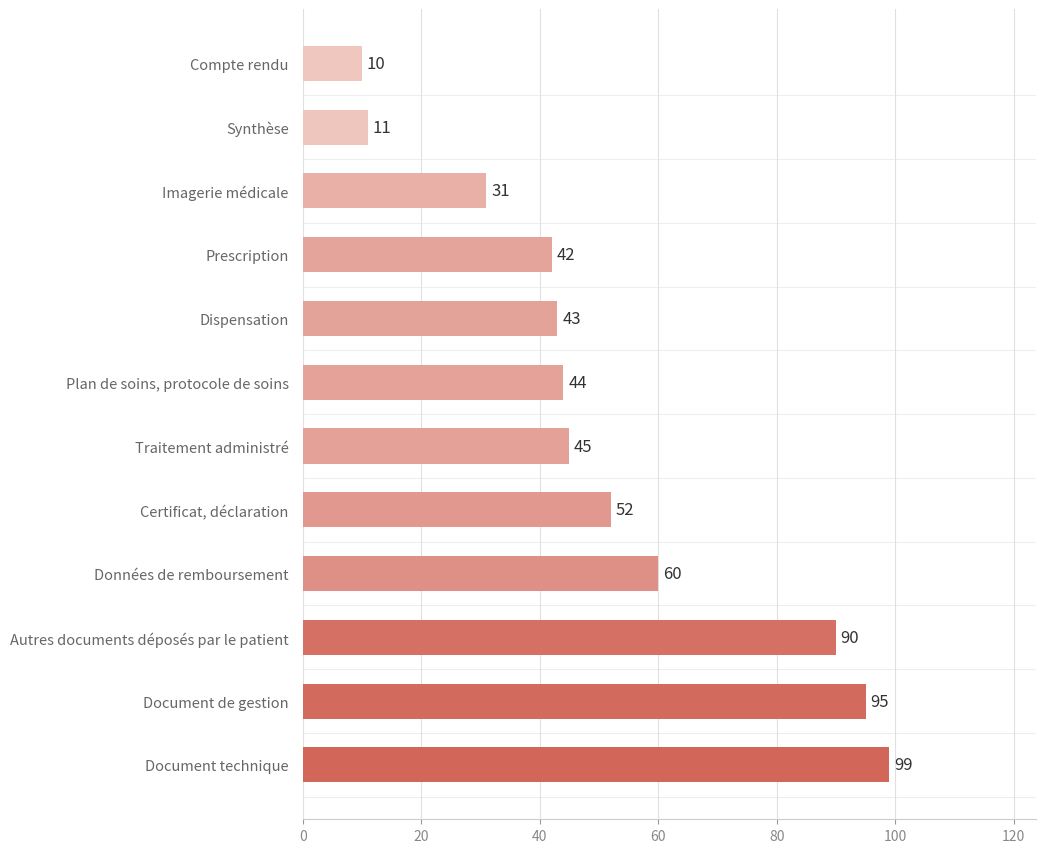

What is the ratio of the value at Certificat, déclaration to the value at Document de gestion?

0.5